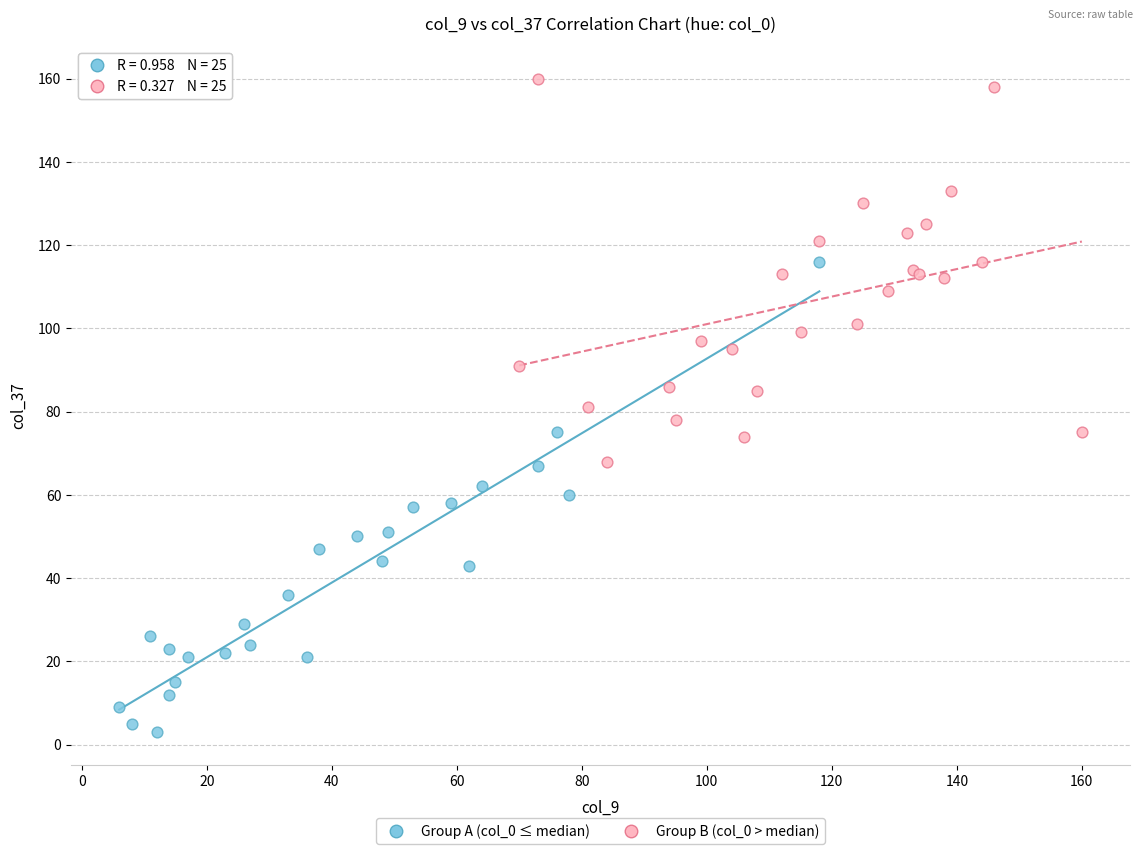

Which series contains the highest Y value?

Group B (col_0 > median)